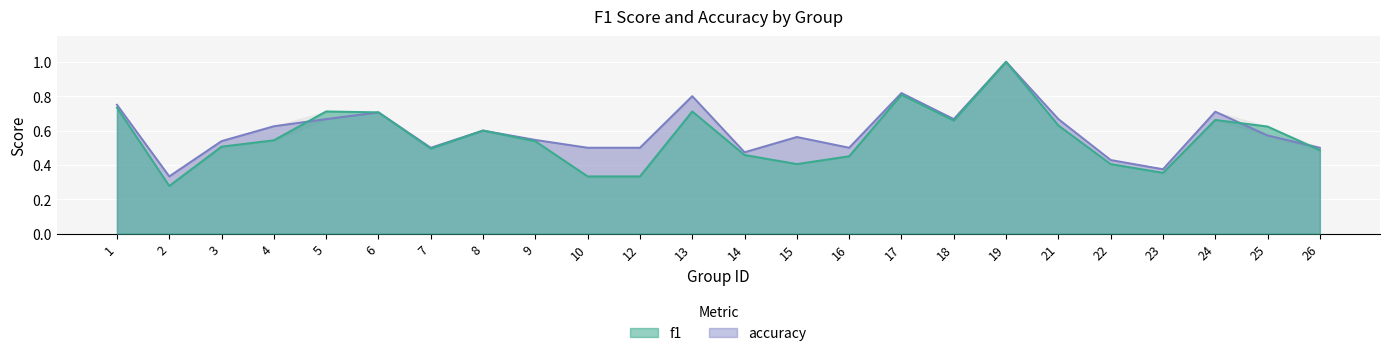

The value of f1 at 19 is 1.0. True or false?

True